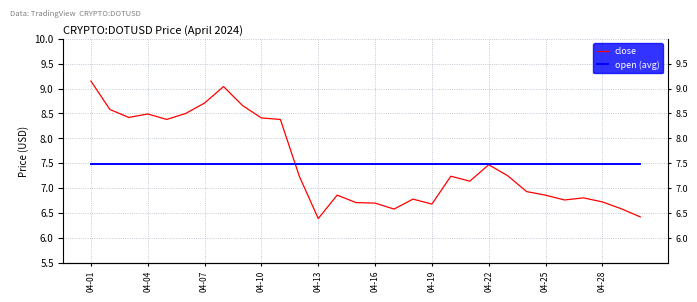

Reading right to left, list all the values displayed in this chart.

close: 6.4	6.6	6.7	6.8	6.8	6.9	6.9	7.2	7.5	7.1	7.2	6.7	6.8	6.6	6.7	6.7	6.9	6.4	7.2	8.4	8.4	8.7	9.0	8.7	8.5	8.4	8.5	8.4	8.6	9.2
open (avg): 7.5	7.5	7.5	7.5	7.5	7.5	7.5	7.5	7.5	7.5	7.5	7.5	7.5	7.5	7.5	7.5	7.5	7.5	7.5	7.5	7.5	7.5	7.5	7.5	7.5	7.5	7.5	7.5	7.5	7.5